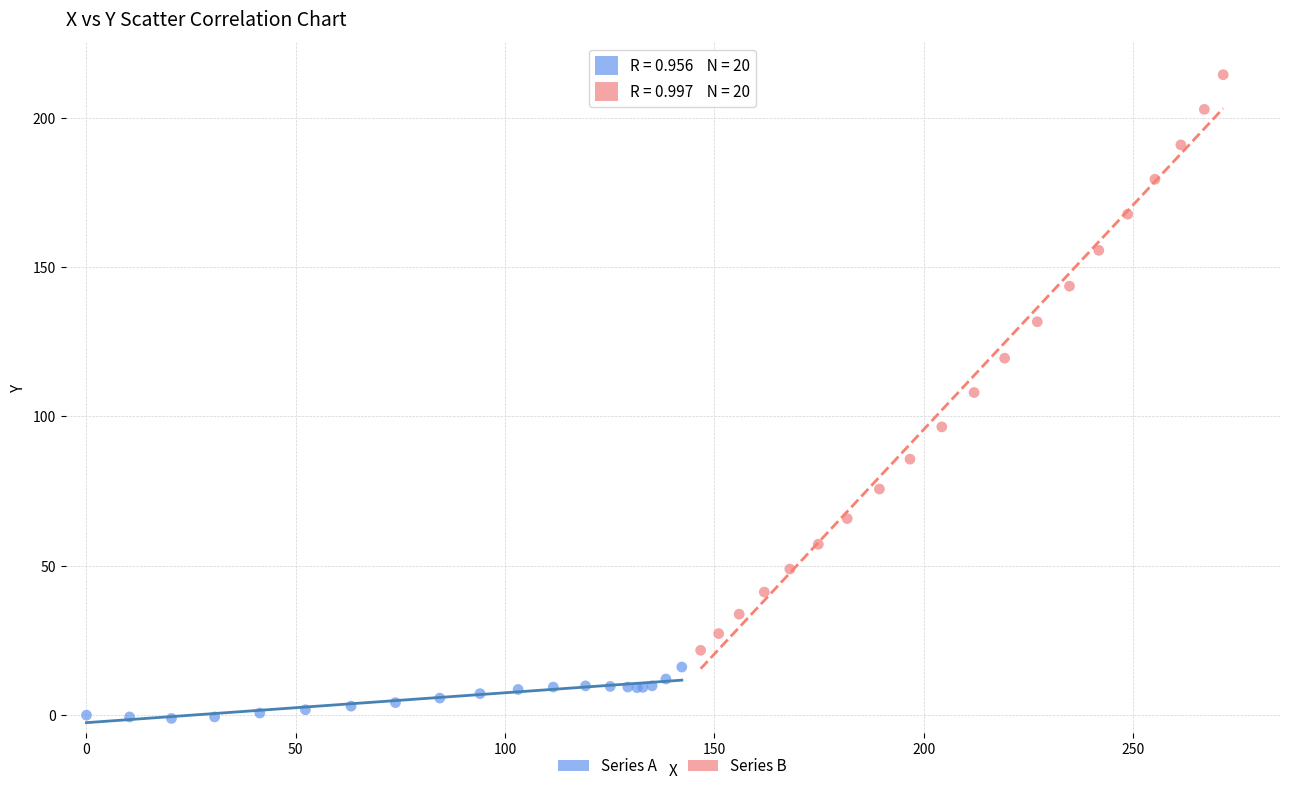

Which series has the widest spread of Y values?

Series B